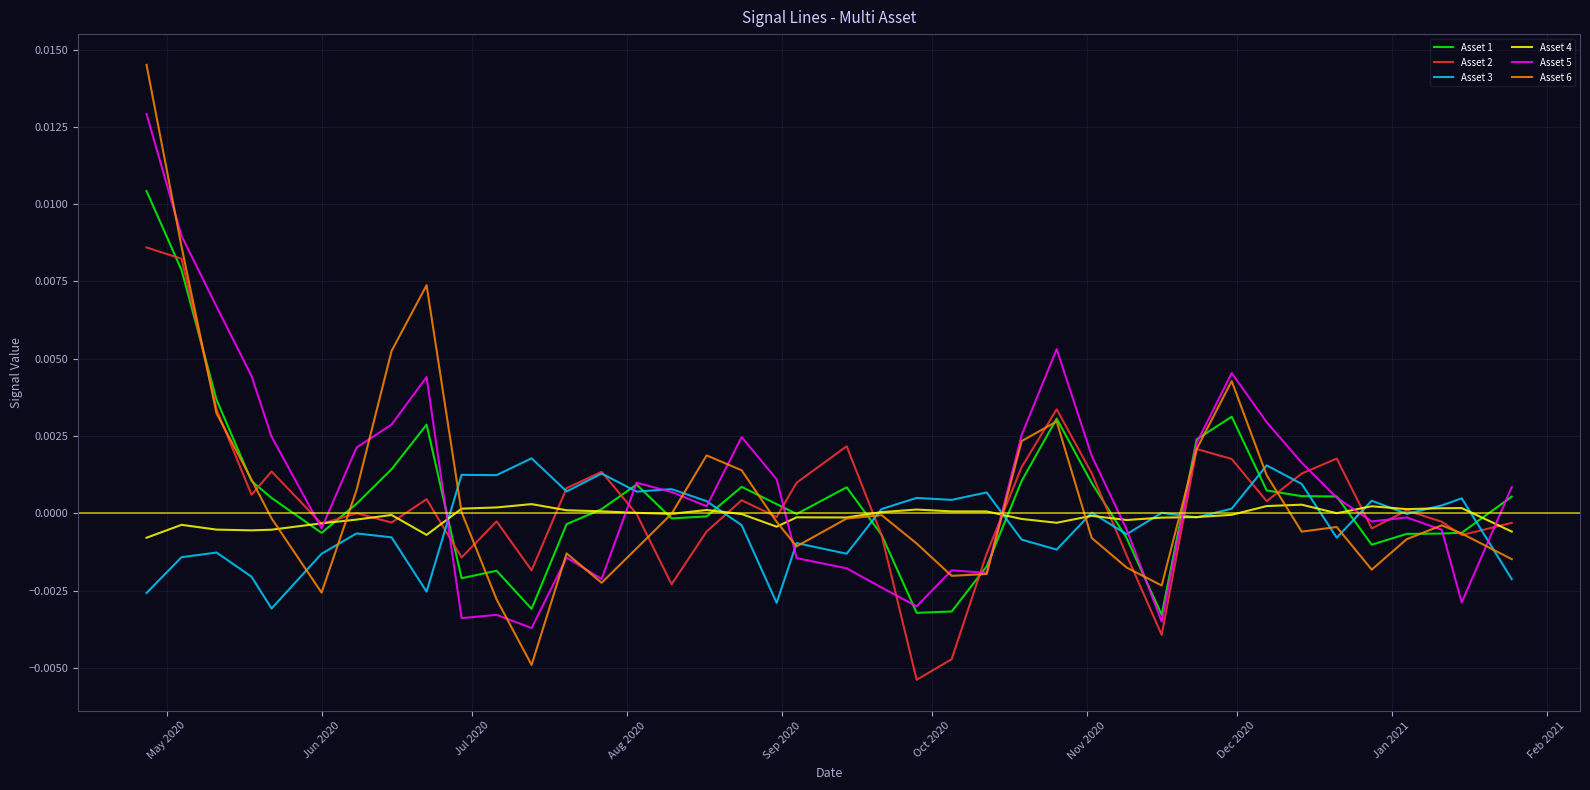

Which series has the largest range (max minus min)?

Asset 6